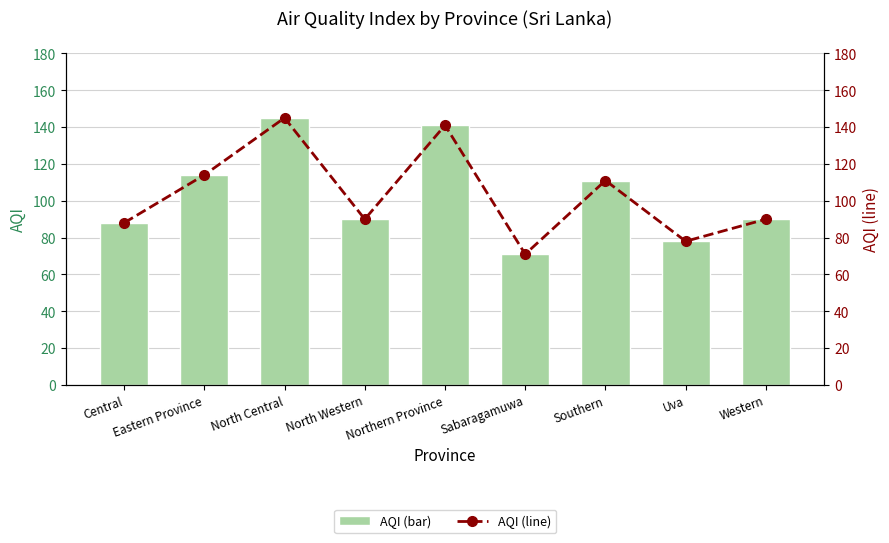

How many data points in AQI (line) are above 90?

4